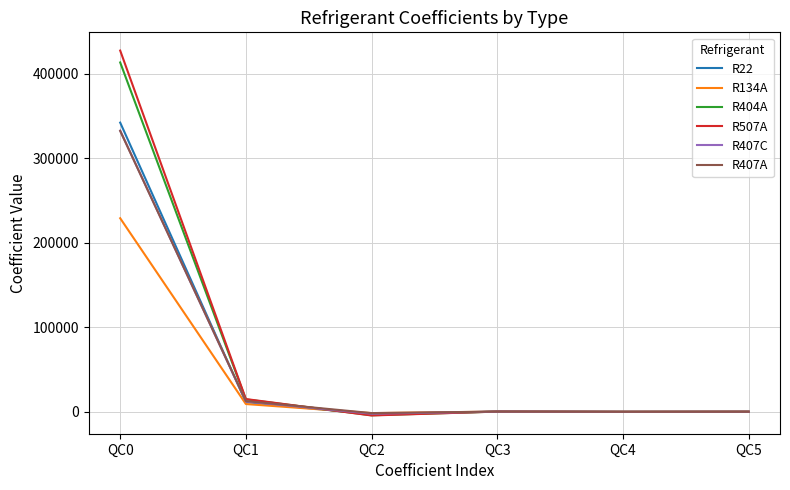

How many values in the R407A series exceed 185?

3